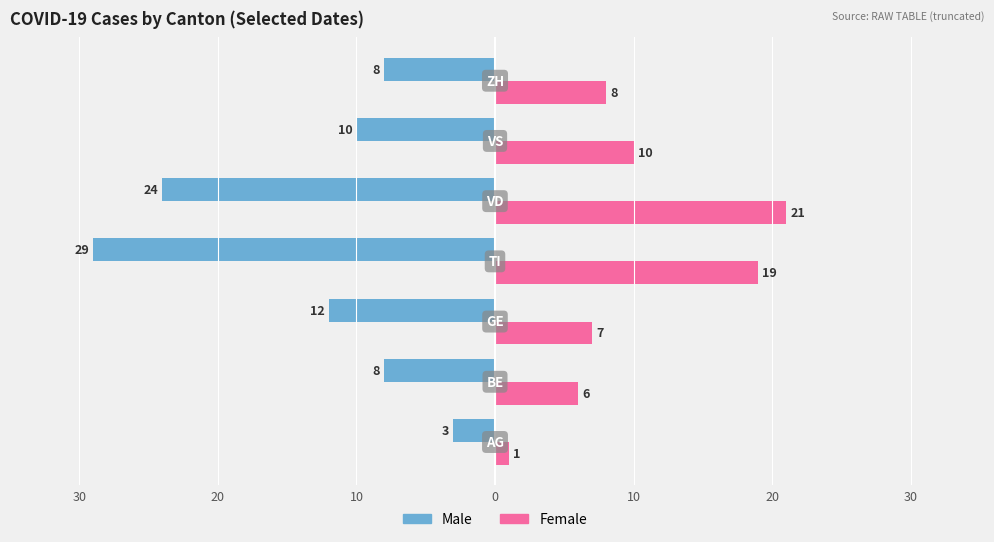

What are all the series names shown in the legend?

Male, Female